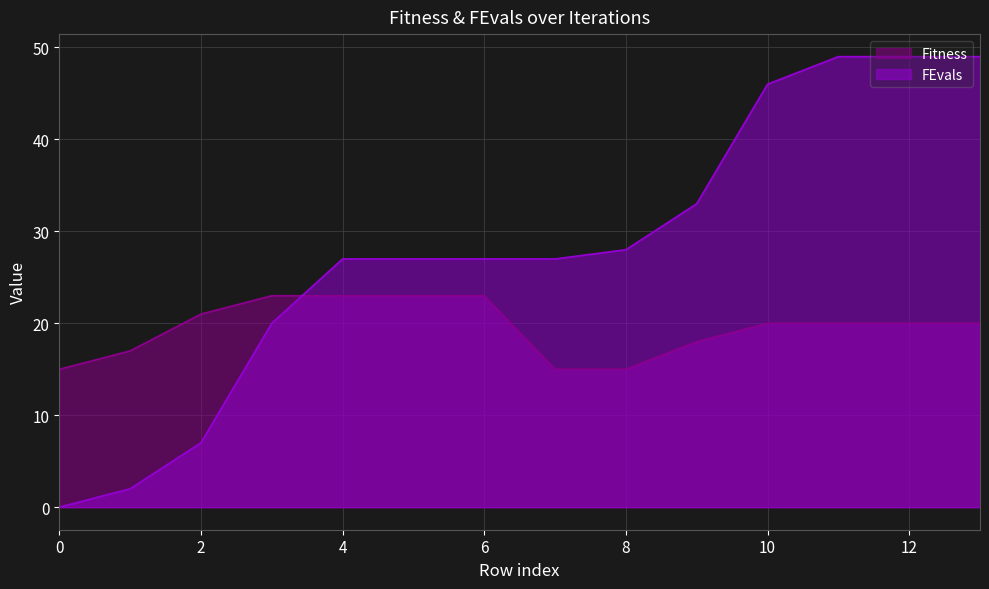

What is the difference between the second highest and minimum values in the Fitness series?

8